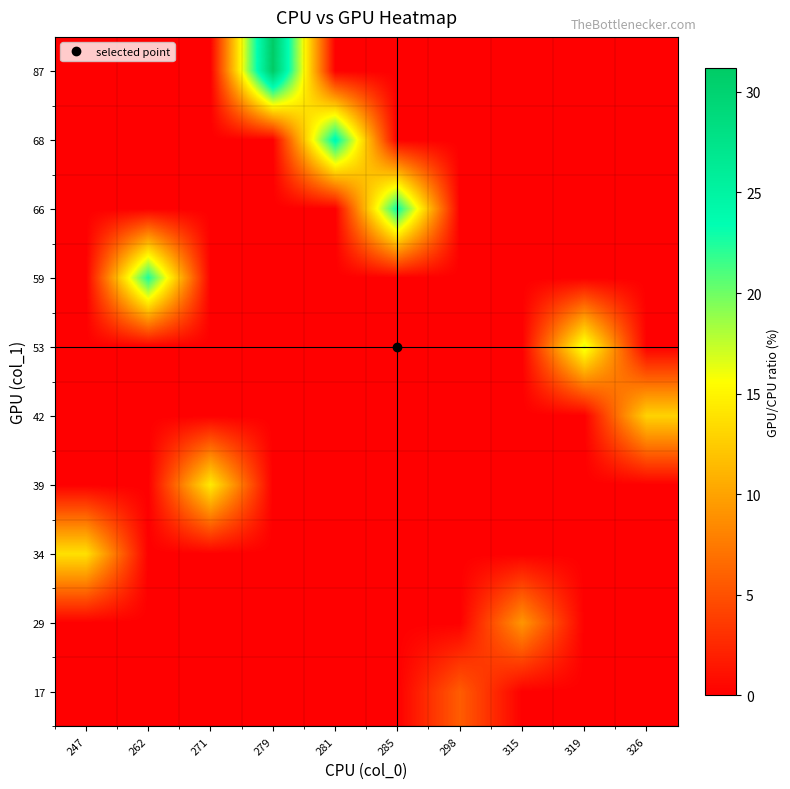

Reading left to right, transcribe all the data shown in this chart.

17: 247=0.0	262=0.0	271=0.0	279=0.0	281=0.0	285=0.0	298=5.7	315=0.0	319=0.0	326=0.0
29: 247=0.0	262=0.0	271=0.0	279=0.0	281=0.0	285=0.0	298=0.0	315=9.2	319=0.0	326=0.0
34: 247=13.8	262=0.0	271=0.0	279=0.0	281=0.0	285=0.0	298=0.0	315=0.0	319=0.0	326=0.0
39: 247=0.0	262=0.0	271=14.4	279=0.0	281=0.0	285=0.0	298=0.0	315=0.0	319=0.0	326=0.0
42: 247=0.0	262=0.0	271=0.0	279=0.0	281=0.0	285=0.0	298=0.0	315=0.0	319=0.0	326=12.9
53: 247=0.0	262=0.0	271=0.0	279=0.0	281=0.0	285=0.0	298=0.0	315=0.0	319=16.6	326=0.0
59: 247=0.0	262=22.5	271=0.0	279=0.0	281=0.0	285=0.0	298=0.0	315=0.0	319=0.0	326=0.0
66: 247=0.0	262=0.0	271=0.0	279=0.0	281=0.0	285=23.2	298=0.0	315=0.0	319=0.0	326=0.0
68: 247=0.0	262=0.0	271=0.0	279=0.0	281=24.2	285=0.0	298=0.0	315=0.0	319=0.0	326=0.0
87: 247=0.0	262=0.0	271=0.0	279=31.2	281=0.0	285=0.0	298=0.0	315=0.0	319=0.0	326=0.0